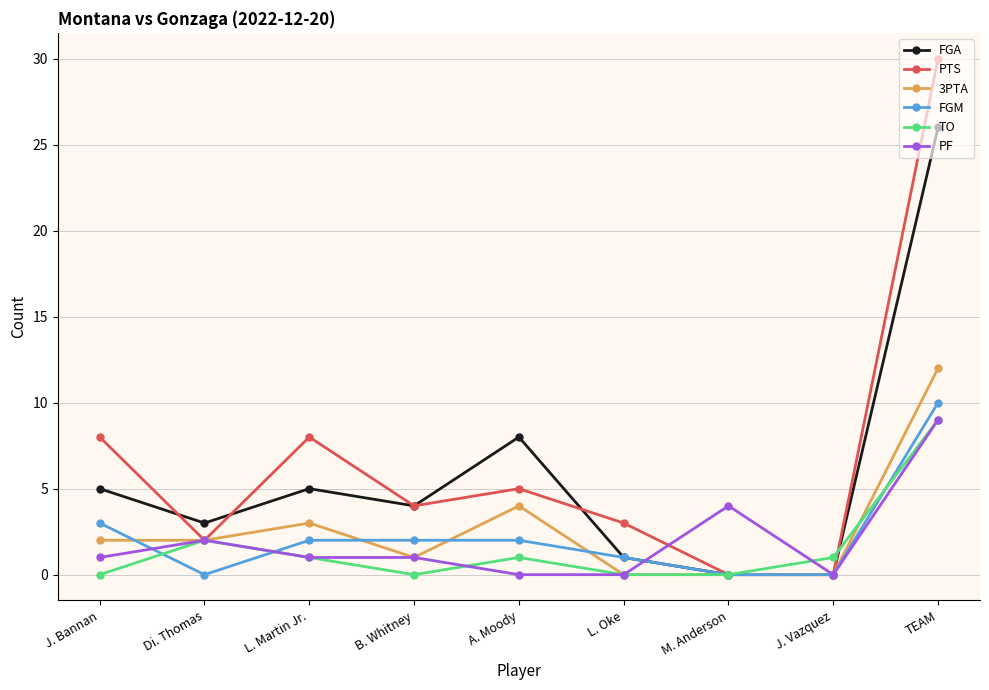

At which category is the sum across all series the highest?

TEAM